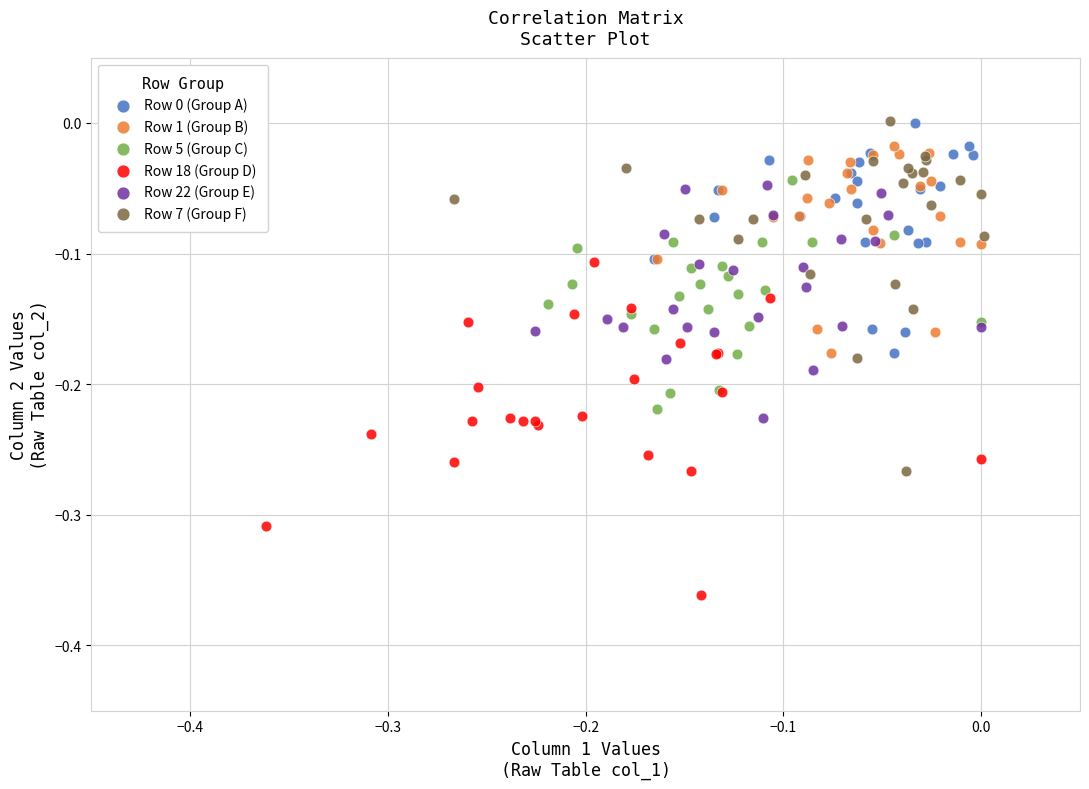

Which series contains the lowest Y value?

Row 18 (Group D)